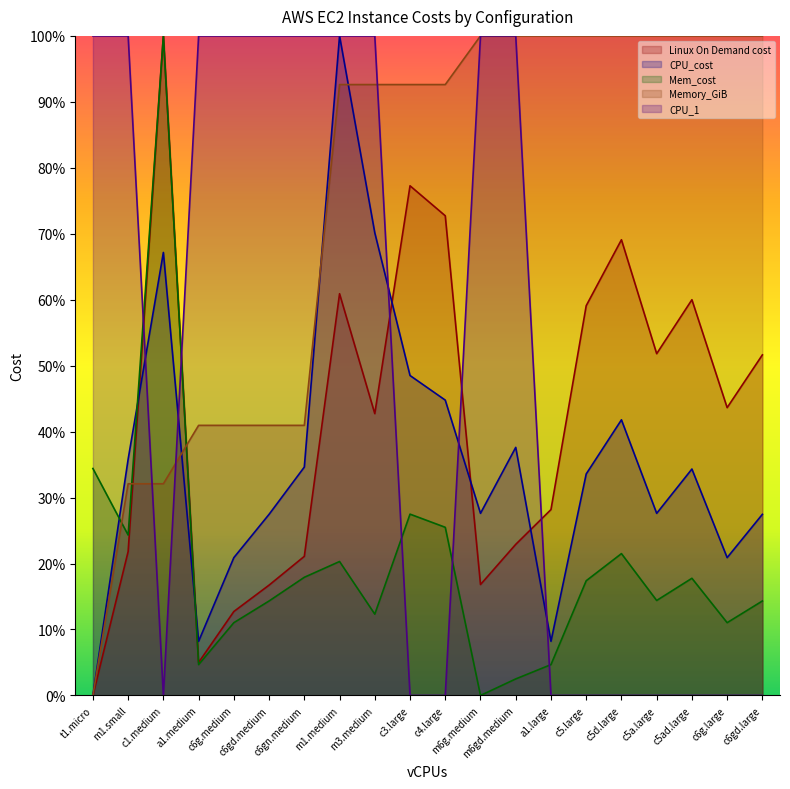

How many data points in Memory_GiB are above 0?

19